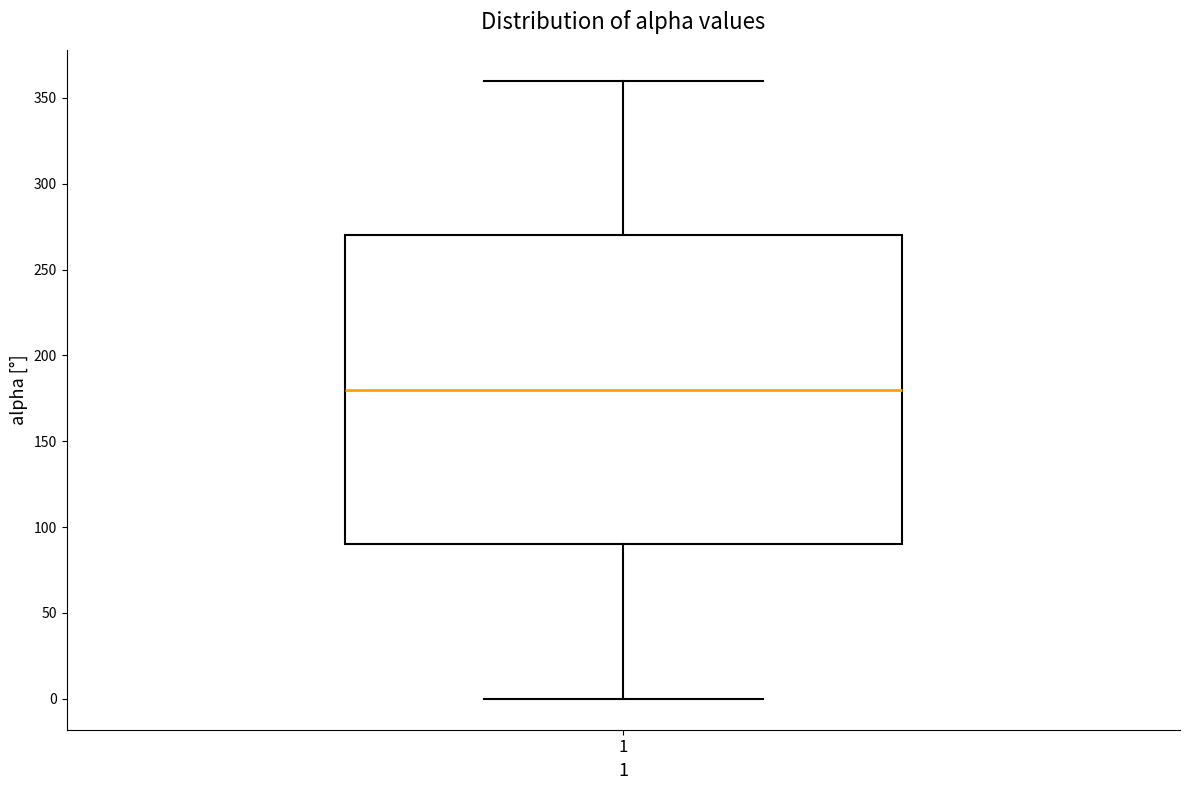

Transcribe this box plot: give where the median line is, the range the box spans, and where the two whiskers end, as read against the y-axis. The values are not printed on the chart, so give them approximately, as read against the axis.

median 180, box 90 to 270, whiskers 0 to 360